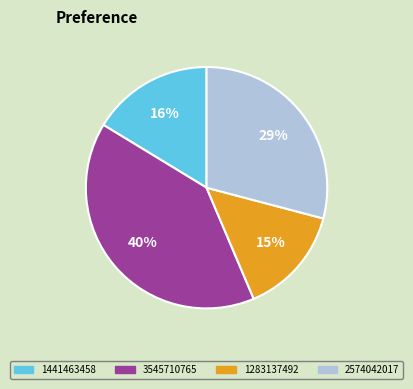

Approximately how many times larger is the value at 1441463458 compared to 1283137492?

1.1